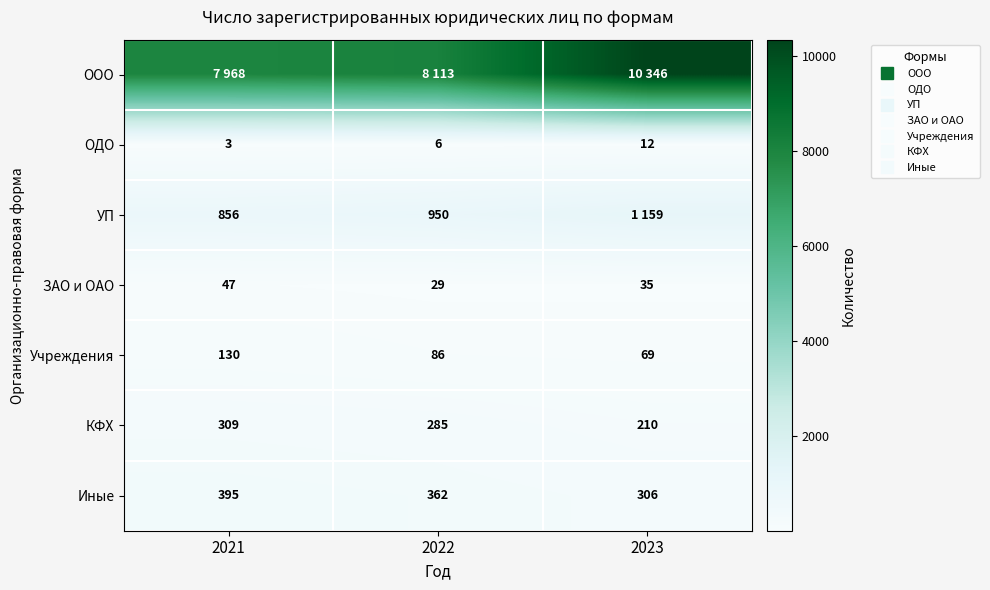

What is the difference between the КФХ values at 2023 and 2021?

99